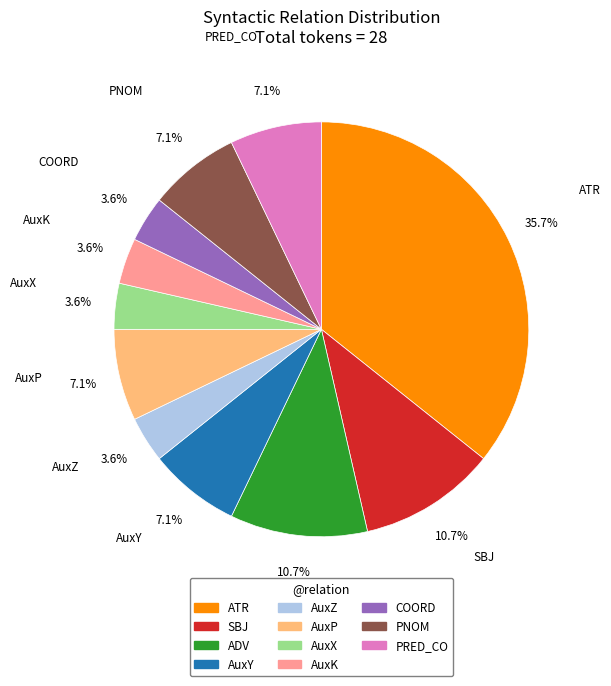

What is the ratio of the value at ADV to the value at PNOM?

1.5